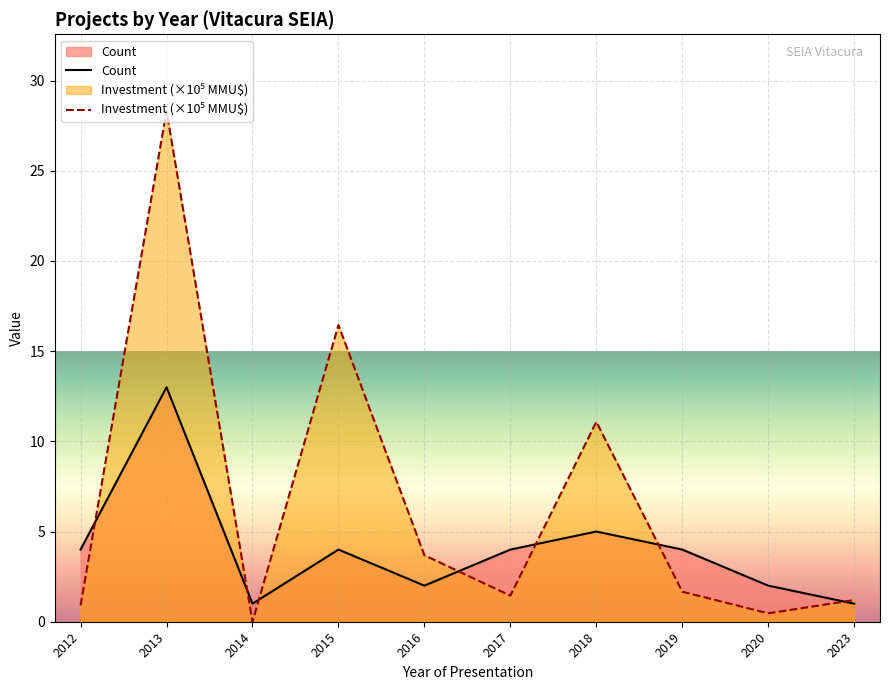

True or false: Investment (×10⁵ MMU$) has a value of 8.5 at 2015.

False